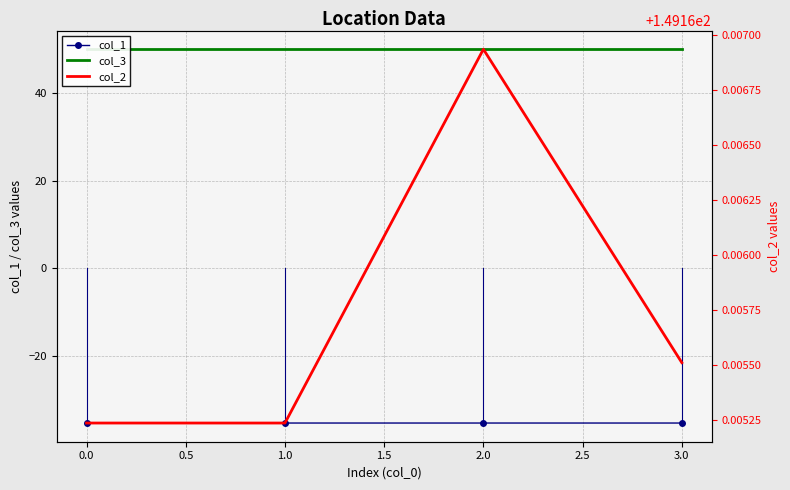

What is the approximate value of col_1 at 1.0?

-35.4